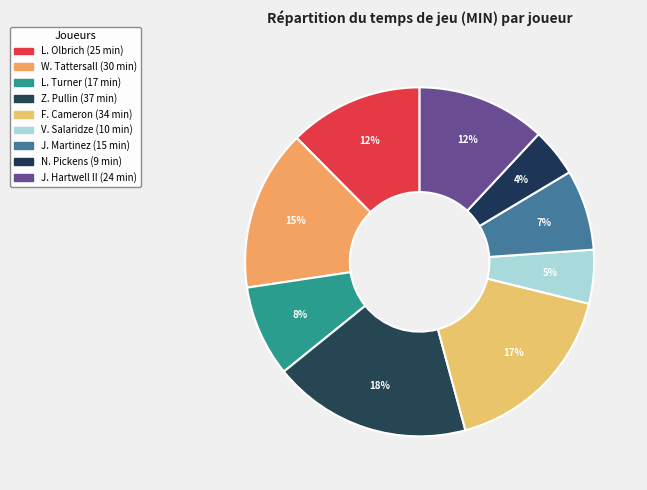

Is it true that J. Hartwell II is 20% of the pie?

False